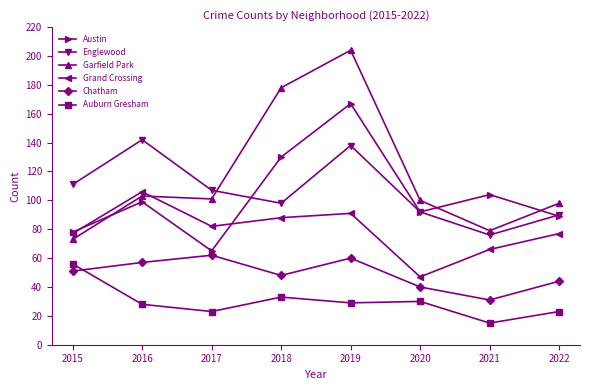

What is the difference between the highest and lowest values at 2018?

145